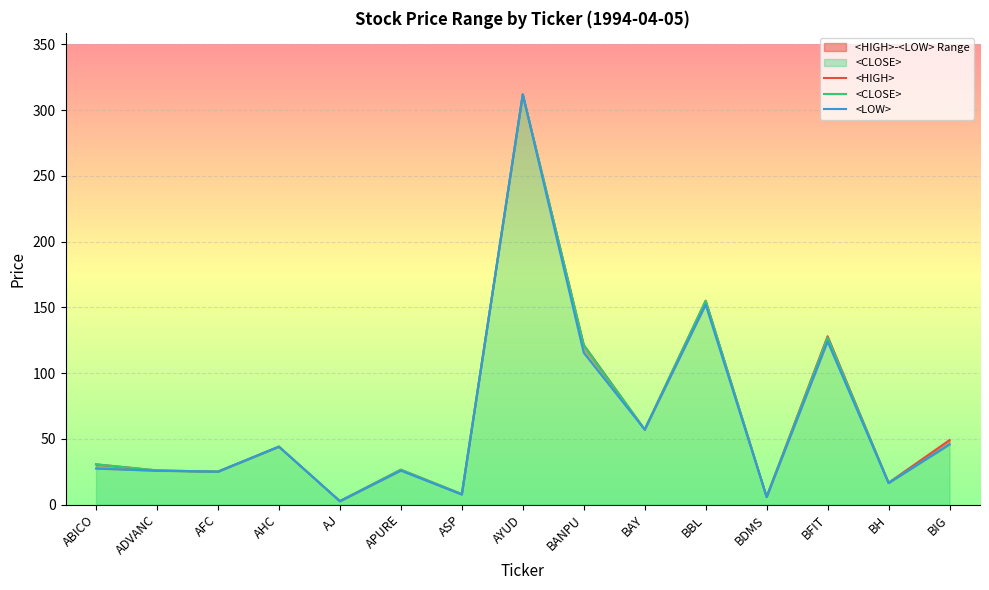

How many distinct data groups are displayed?

3